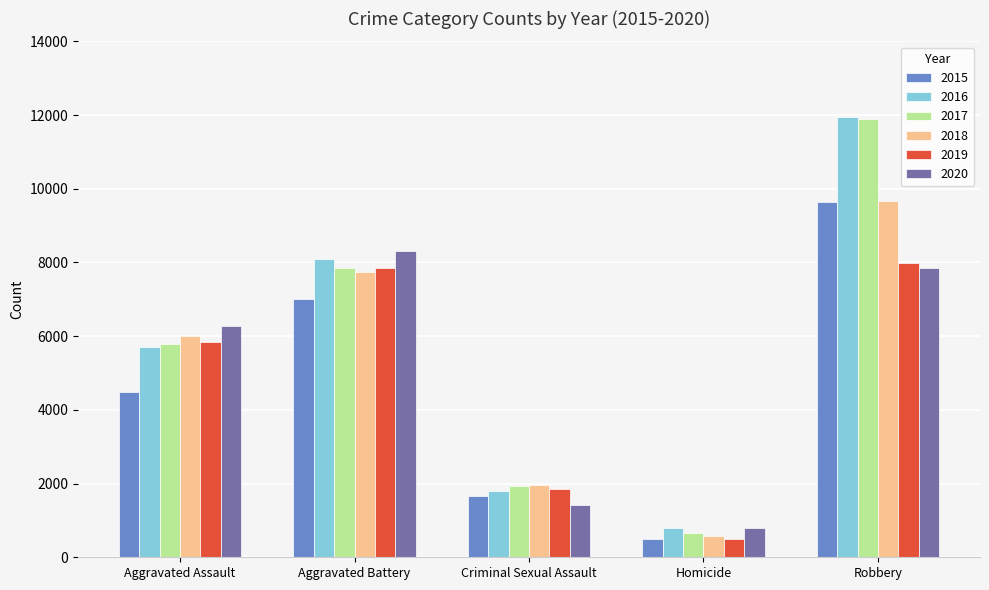

Are the bars horizontal?

No